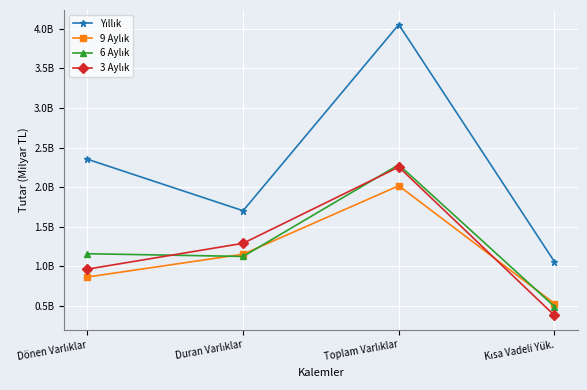

The 6 Aylık series shows 0.6 at Kısa Vadeli Yük.. True or false?

False